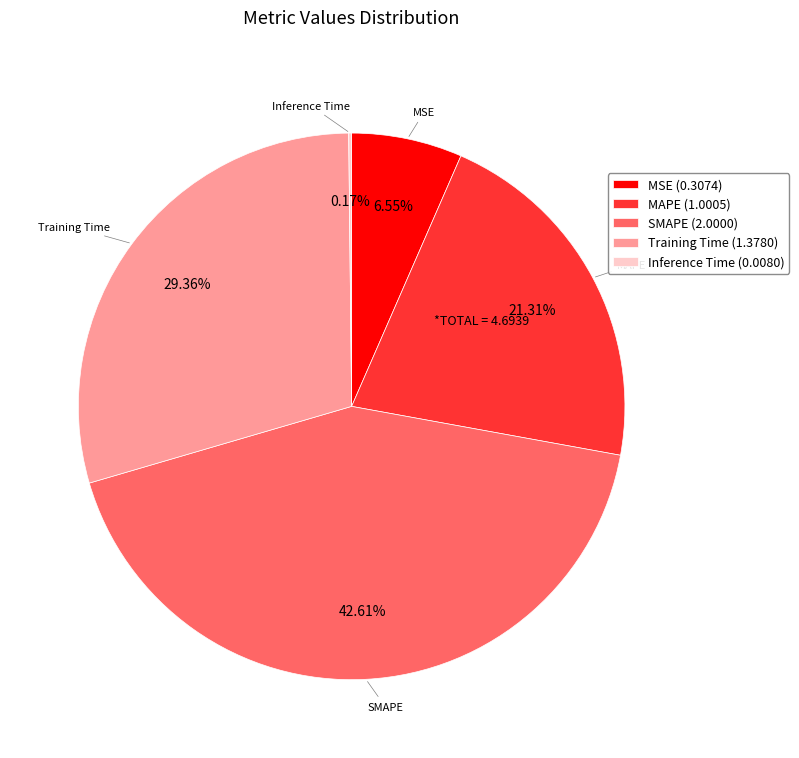

Which has a higher value, MAPE (1.0005) or SMAPE (2.0000)?

SMAPE (2.0000)